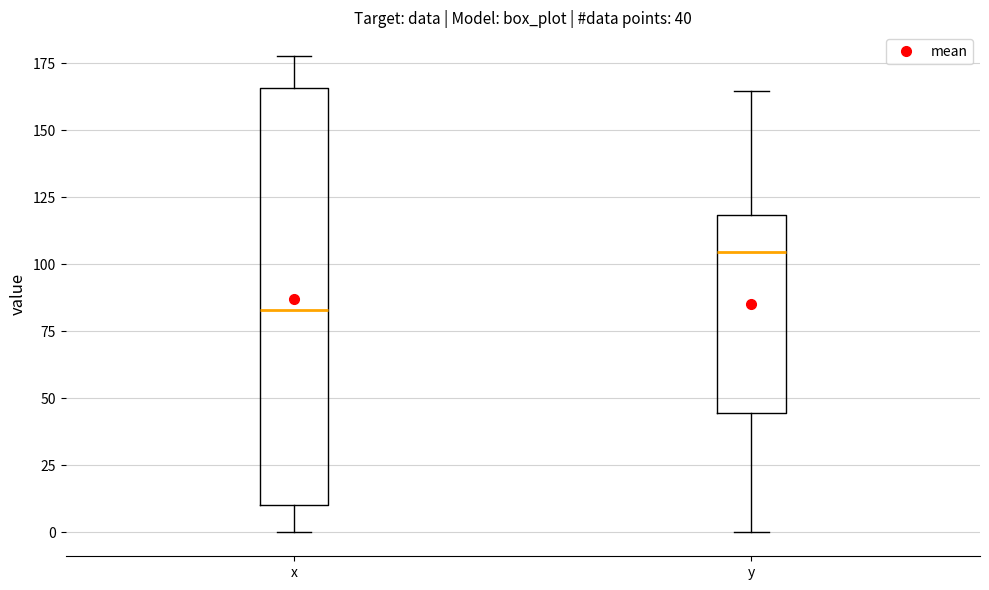

Which box is the tallest, from its lower edge to its upper edge?

x